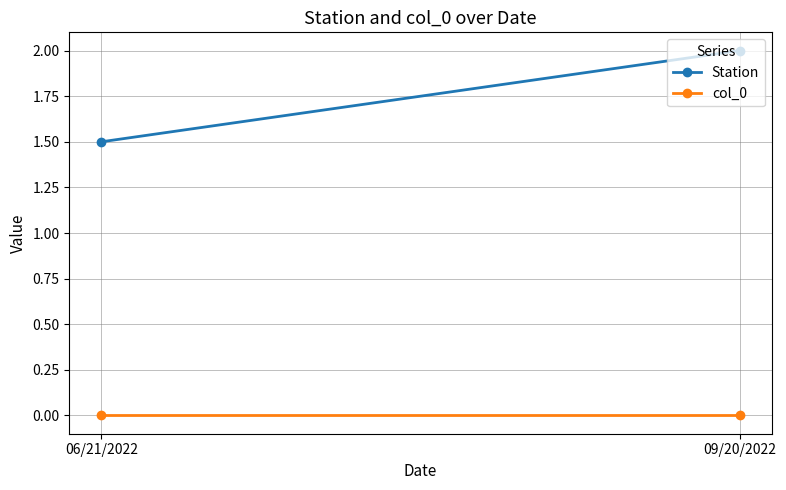

What is the sum of the Station values at 06/21/2022 and 09/20/2022?

3.5